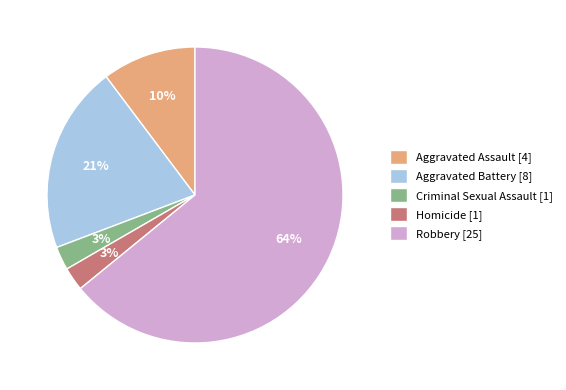

Is the sum of Aggravated Assault [4] and Homicide [1] greater than half?

No